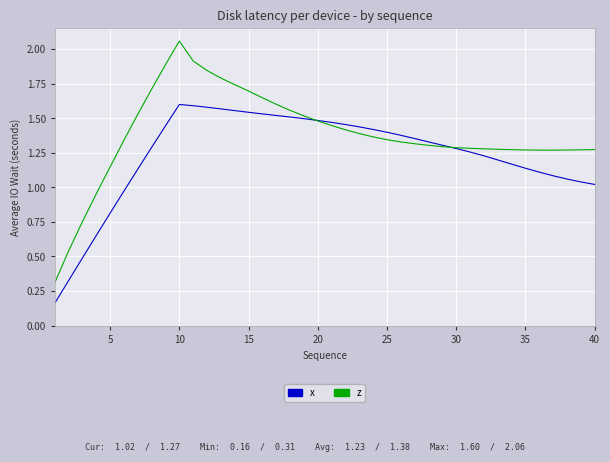

Which series has the largest total across all categories?

z